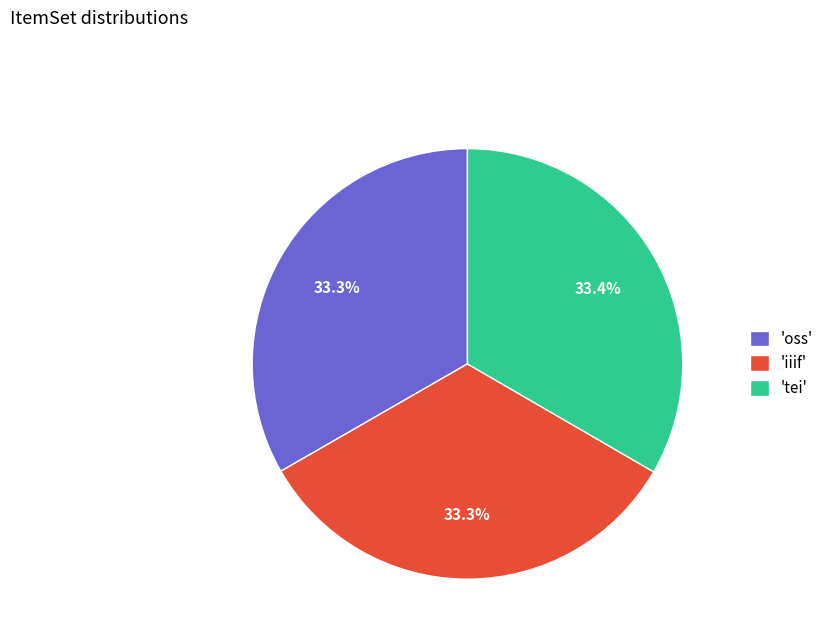

Is there any slice that represents more than half of the pie?

No